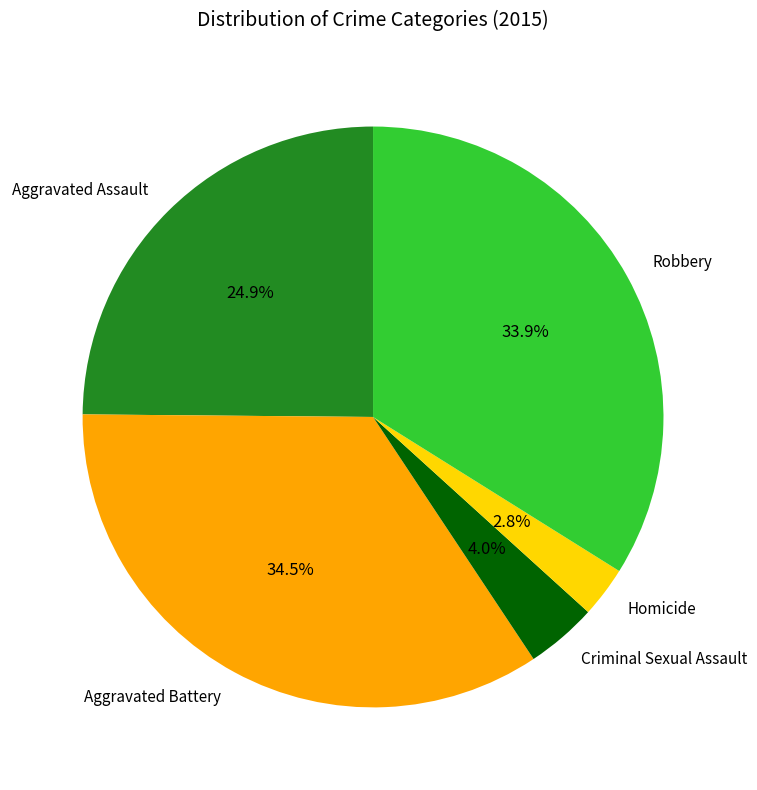

Which category has the biggest portion of the pie?

Aggravated Battery